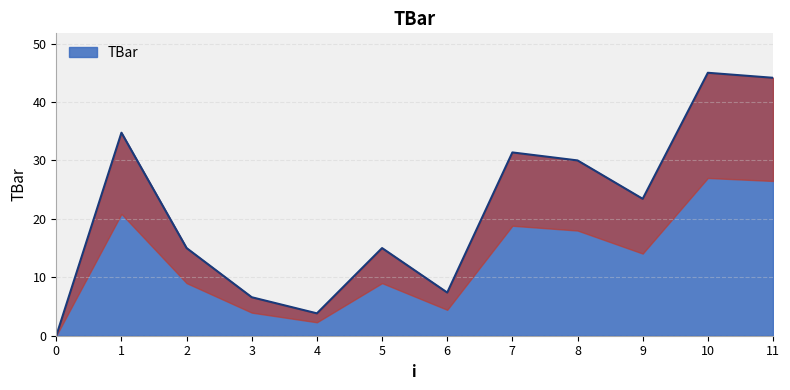

The value at 11 is 71.2. True or false?

False